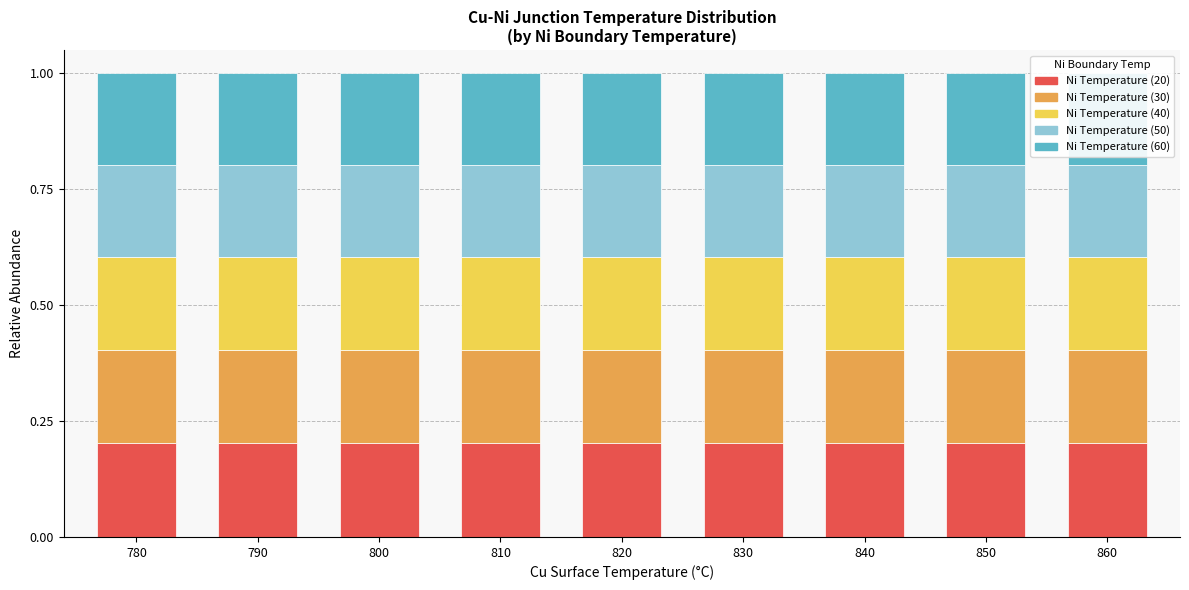

Which category has the highest value in the Ni Temperature (50) series?

860